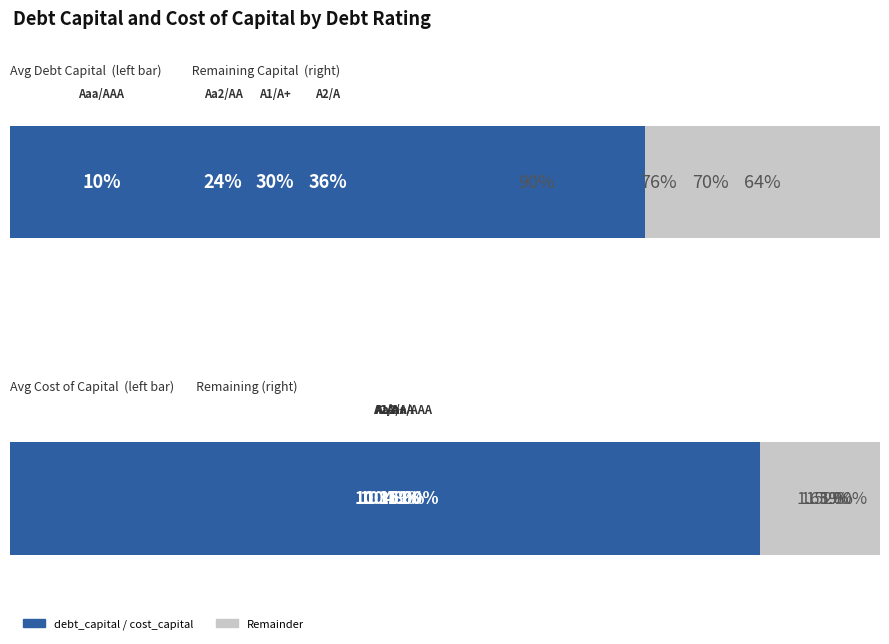

Reading left to right, what are all the values shown in this chart?

debt_capital: 0.0	0.0	0.0	0.0	0.0	0.1	0.1	0.1	0.1	0.1	0.1	0.1	0.1	0.1	0.1	0.1	0.2	0.2	0.2	0.2	0.2	0.2	0.2	0.2	0.2	0.2	0.3	0.3	0.3	0.3	0.3	0.3	0.3	0.3	0.3	0.3	0.4	0.4	0.4	0.4
cost_capital: 0.1	0.1	0.1	0.1	0.1	0.1	0.1	0.1	0.1	0.1	0.1	0.1	0.1	0.1	0.1	0.1	0.1	0.1	0.1	0.1	0.1	0.1	0.1	0.1	0.1	0.1	0.1	0.1	0.1	0.1	0.1	0.1	0.1	0.1	0.1	0.1	0.1	0.1	0.1	0.1